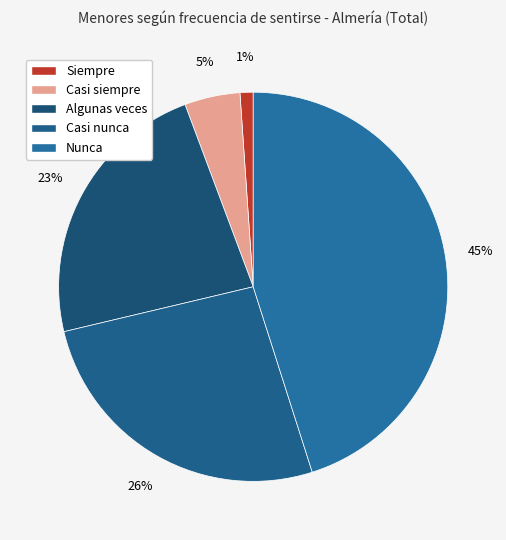

Does Casi siempre account for over 50% of the chart?

No